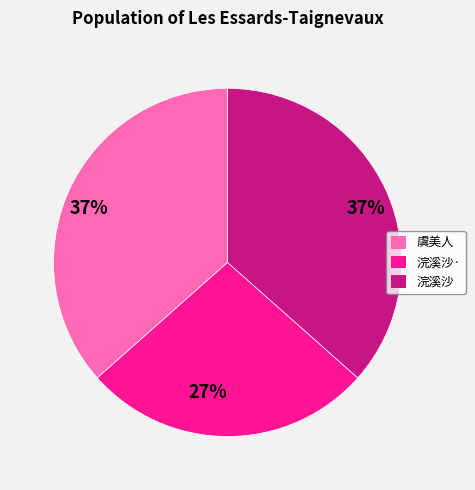

To the nearest percent, what is the difference between the largest and smallest slice percentages?

10%